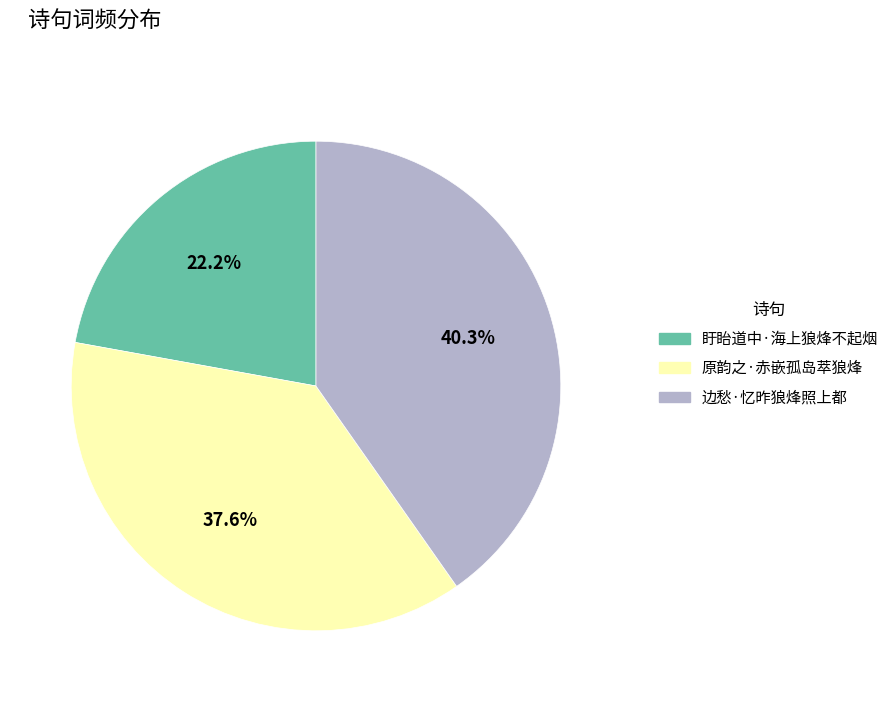

Is there any slice that represents more than half of the pie?

No